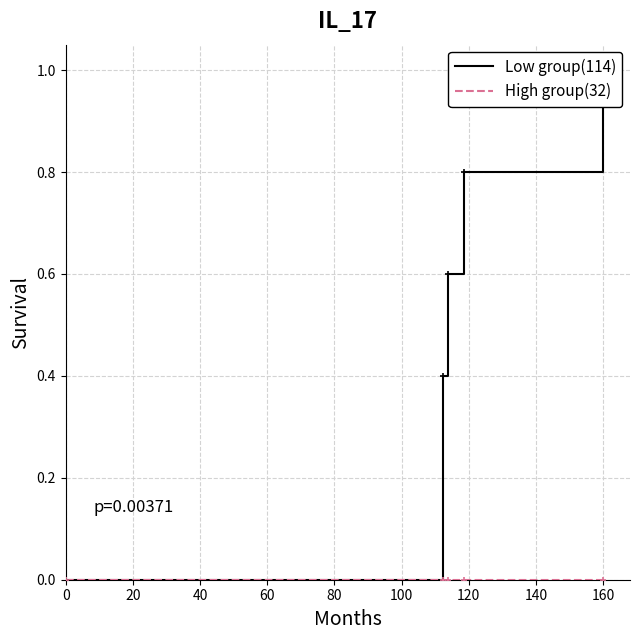

Rank the categories by High group(32) value from lowest to highest.

0, 20, 40, 60, 80